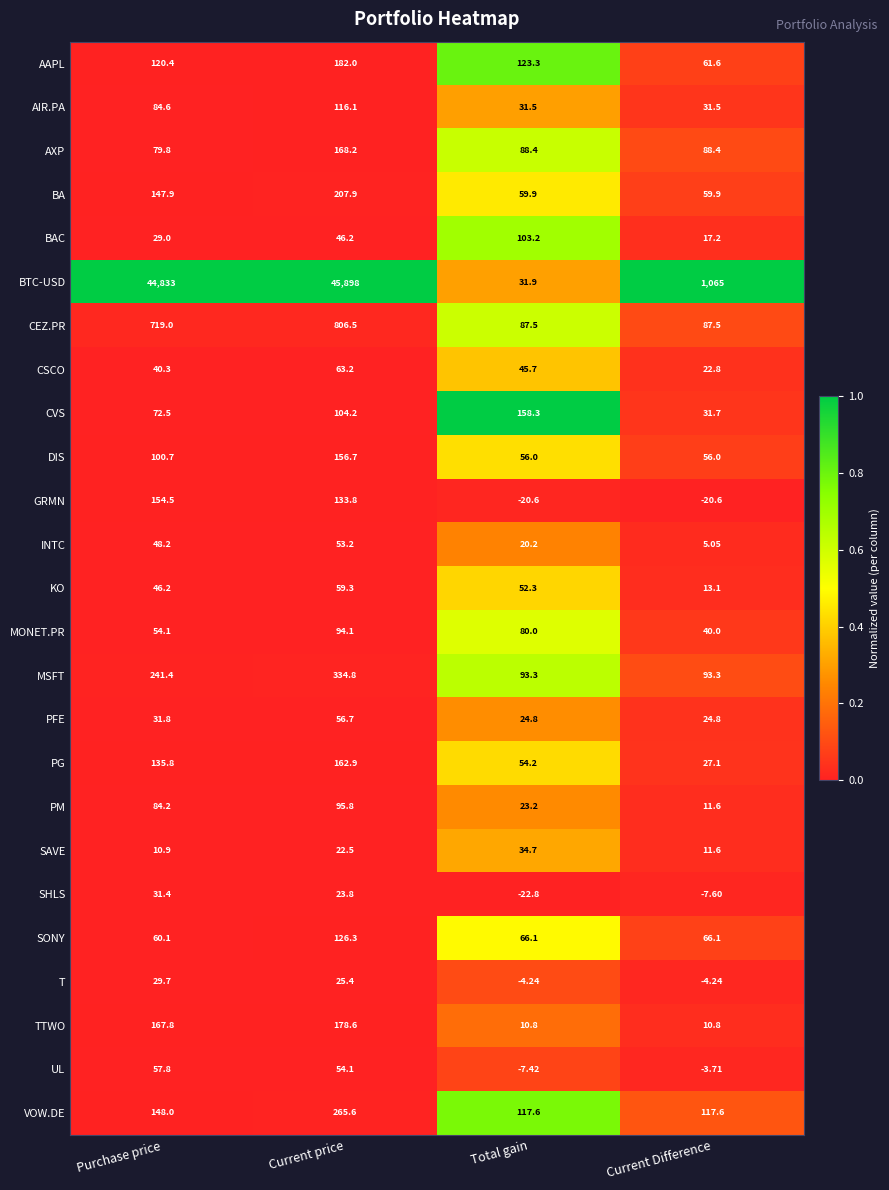

Which label corresponds to the largest value in the chart?

Current price